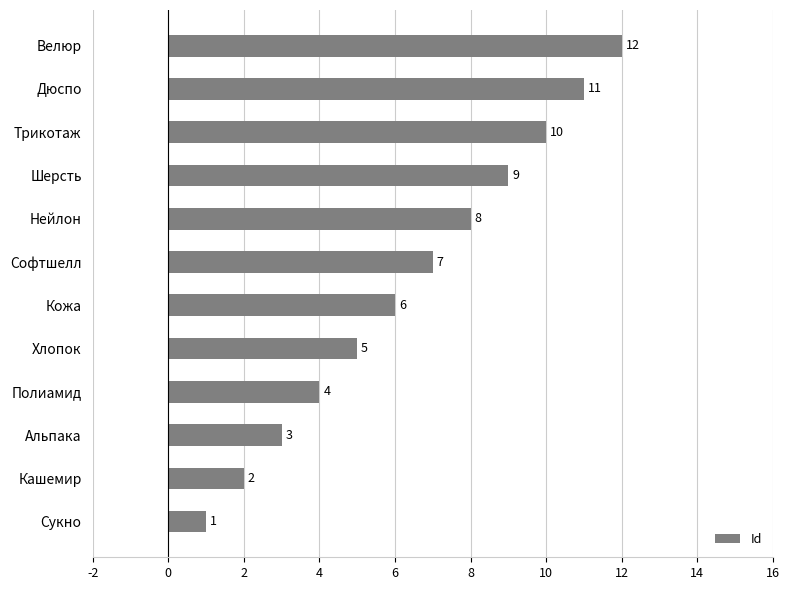

List the labels in order of value, smallest first.

Сукно, Кашемир, Альпака, Полиамид, Хлопок, Кожа, Софтшелл, Нейлон, Шерсть, Трикотаж, Дюспо, Велюр